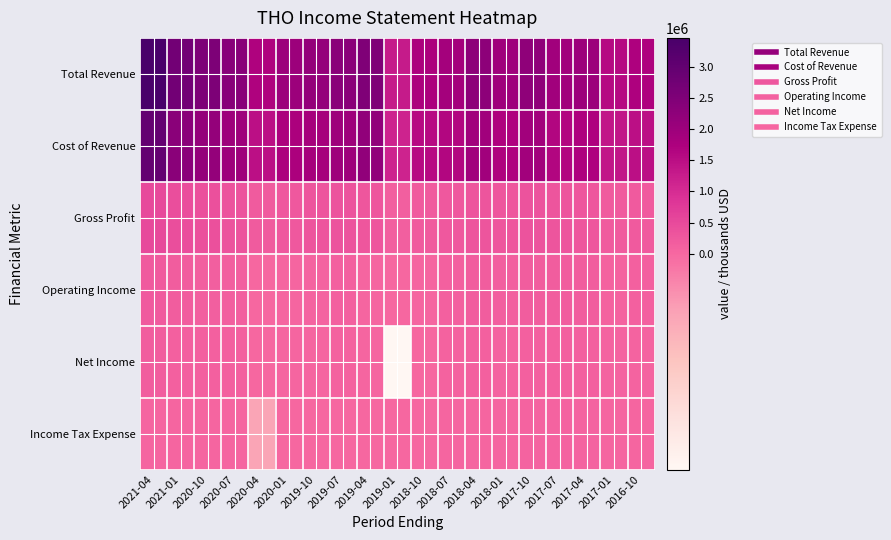

Between 2018-07 and 2020-10, which is larger?

2020-10